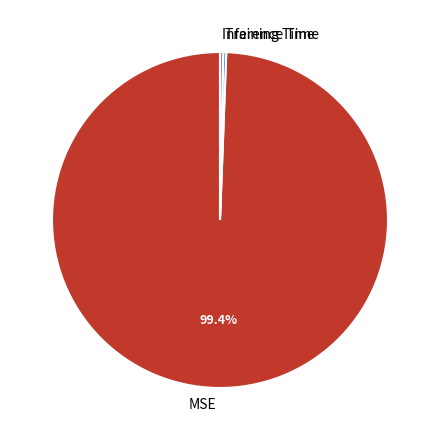

Which slice is the largest?

MSE